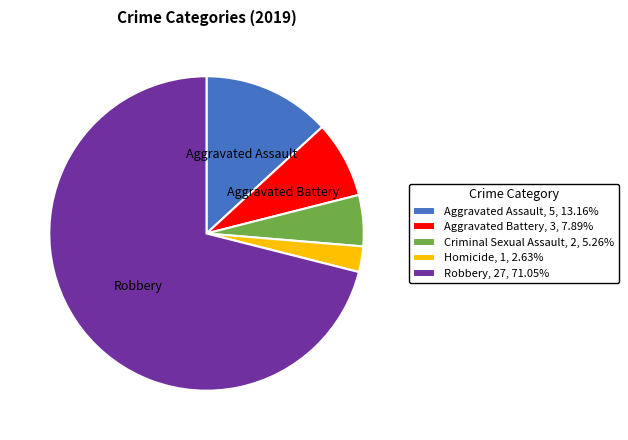

What is the ratio of the value at Robbery, 27, 71.05% to the value at Aggravated Battery, 3, 7.89%?

9.0